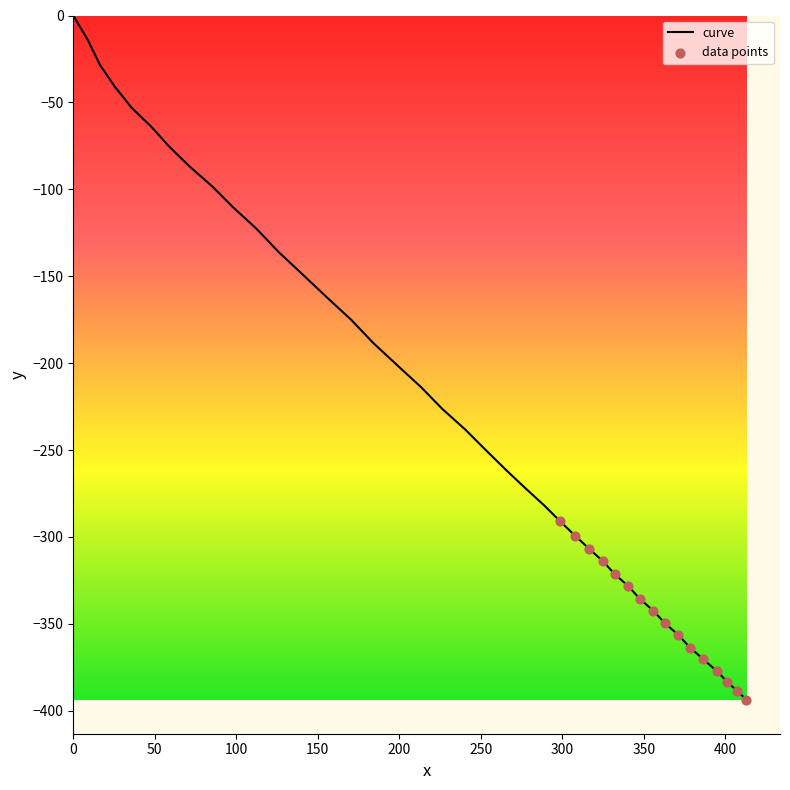

What is the smallest value displayed?

-393.5